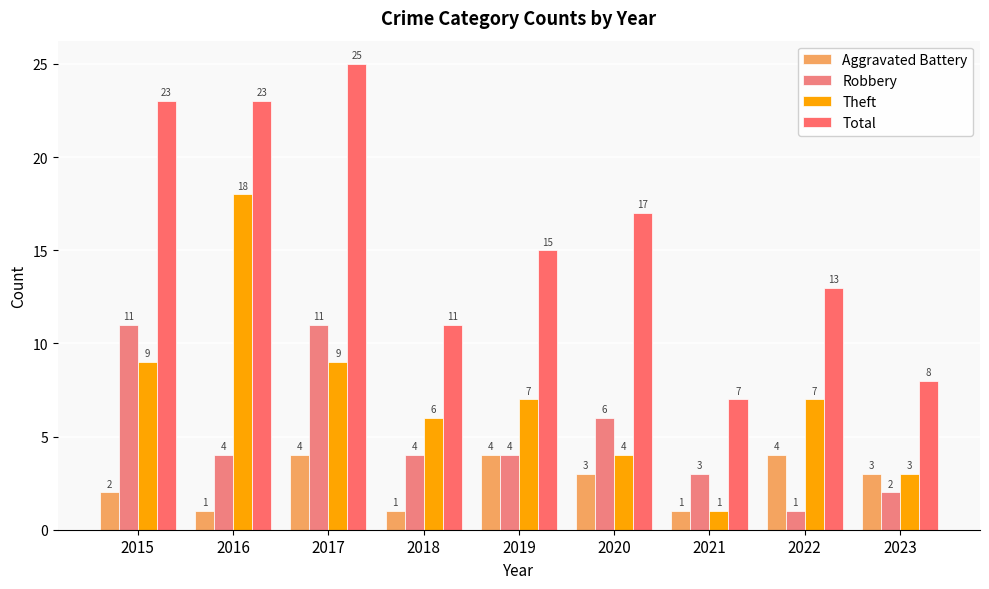

What is the maximum value for Total?

25